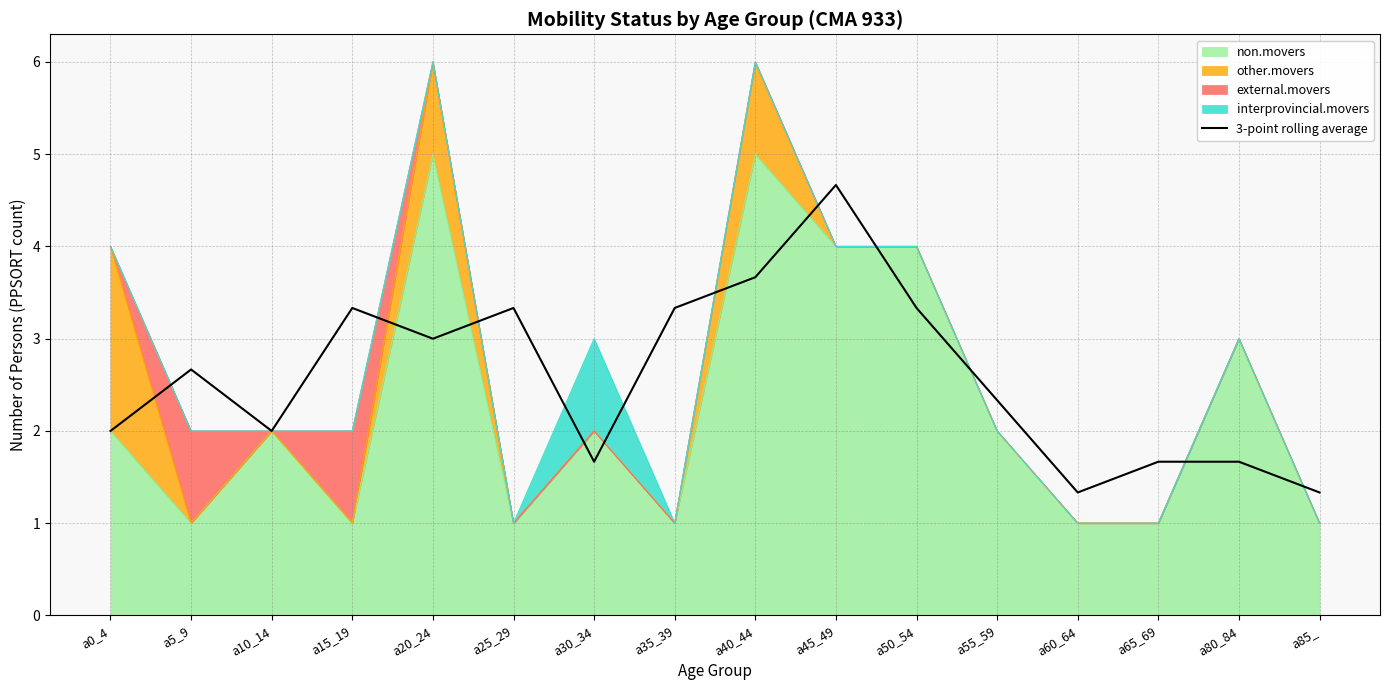

What is the difference between the maximum and minimum values?

3.3